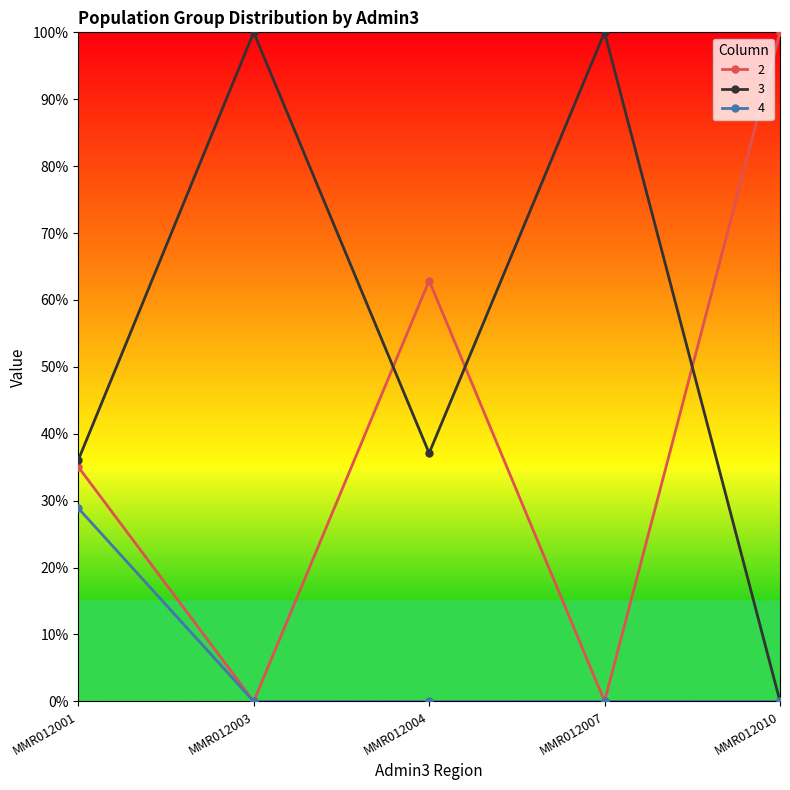

Is it true that 3 equals 1.4 at MMR012003?

False